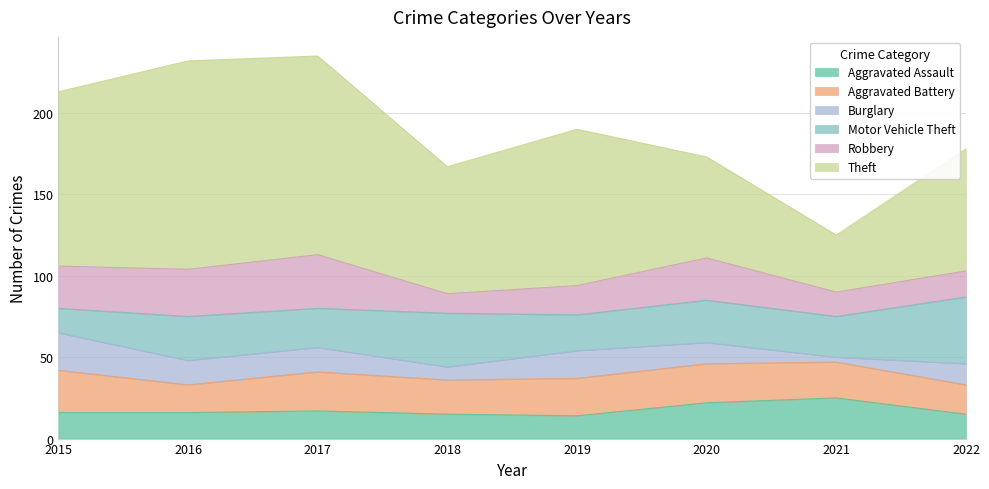

What value does the Burglary series have at 2022, to the nearest 10?

10